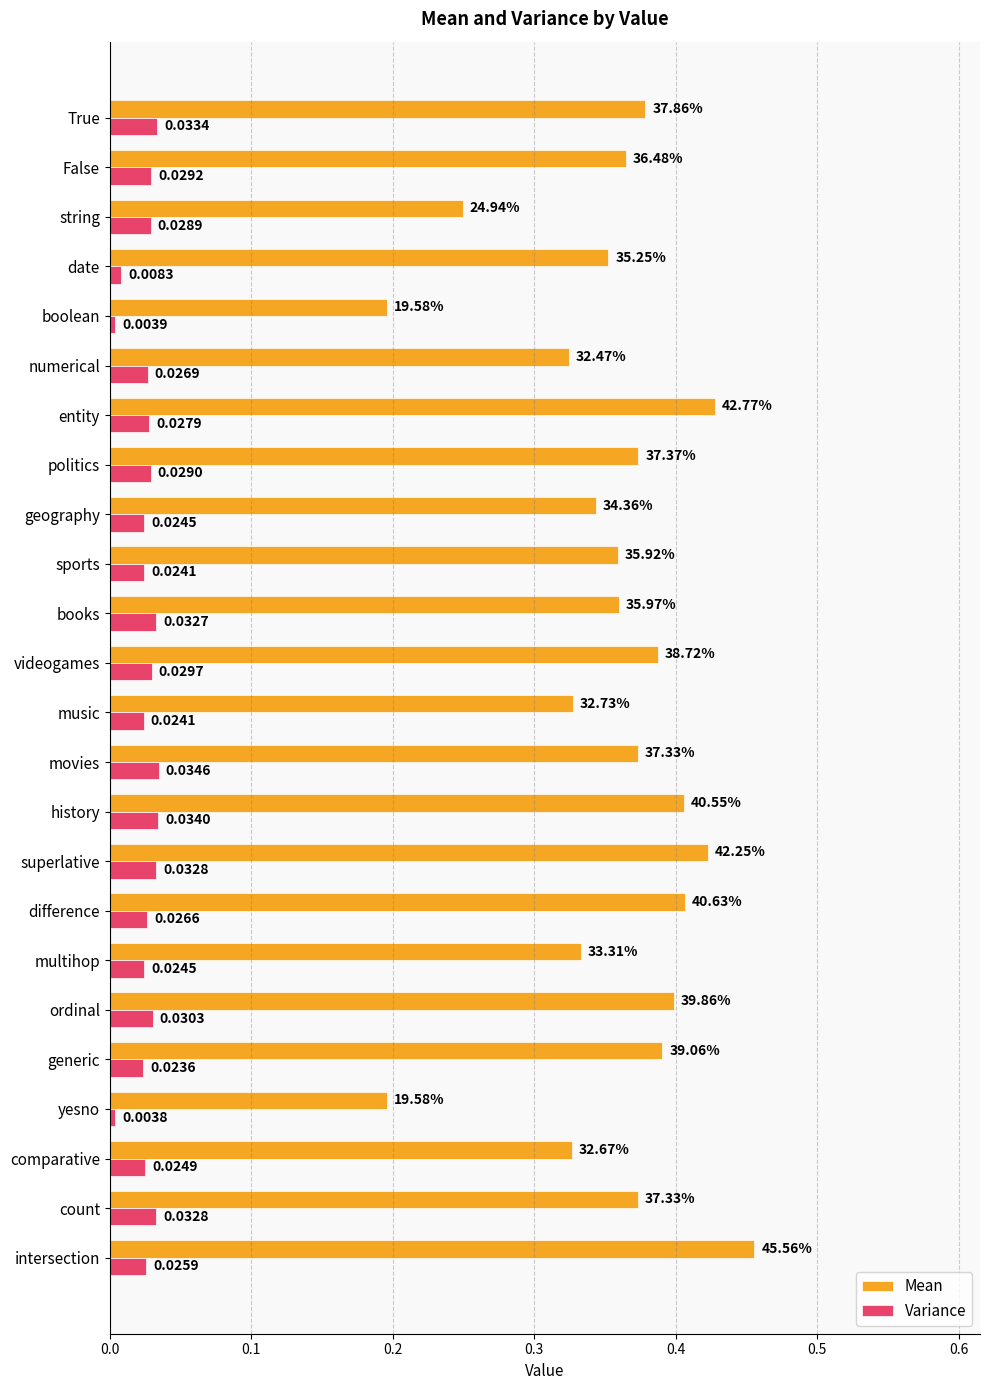

Which series has the widest spread of values?

Mean